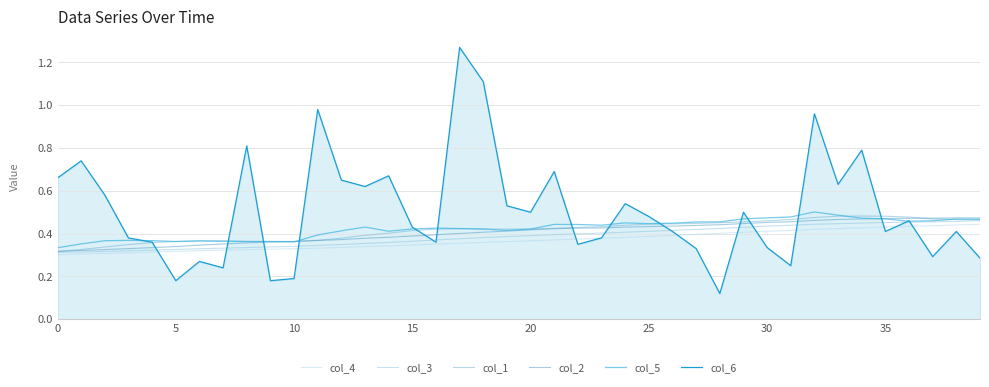

Count the number of categories in the chart.

40